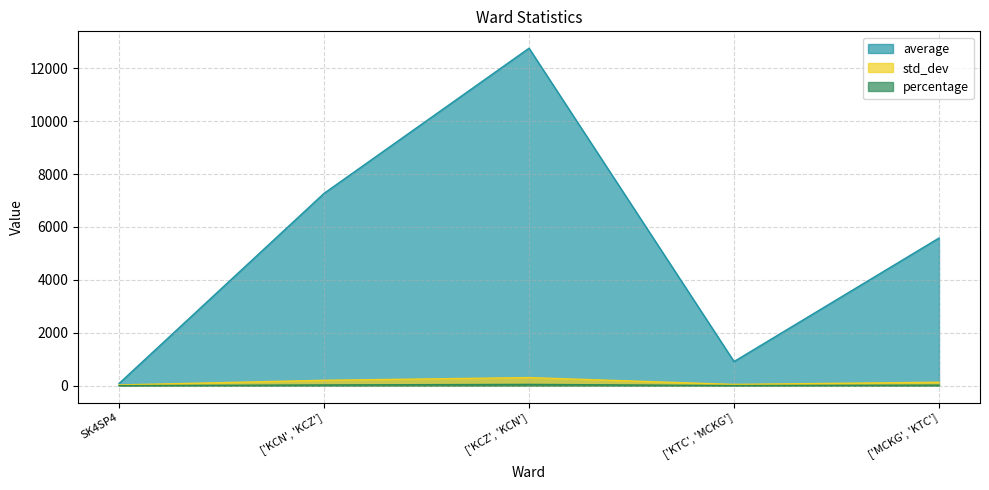

Reading left to right, extract all data points from this chart.

average: 81.8	7268.9	12756.1	911.1	5580.7
std_dev: 26.7	202.8	305.2	47.4	129.6
percentage: 0.3	27.3	48.0	3.4	21.0